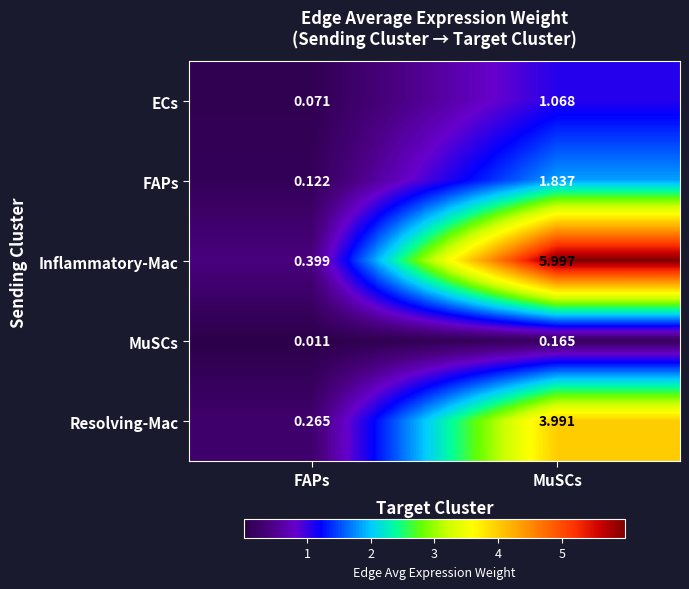

Where does the FAPs series first go above 1?

MuSCs